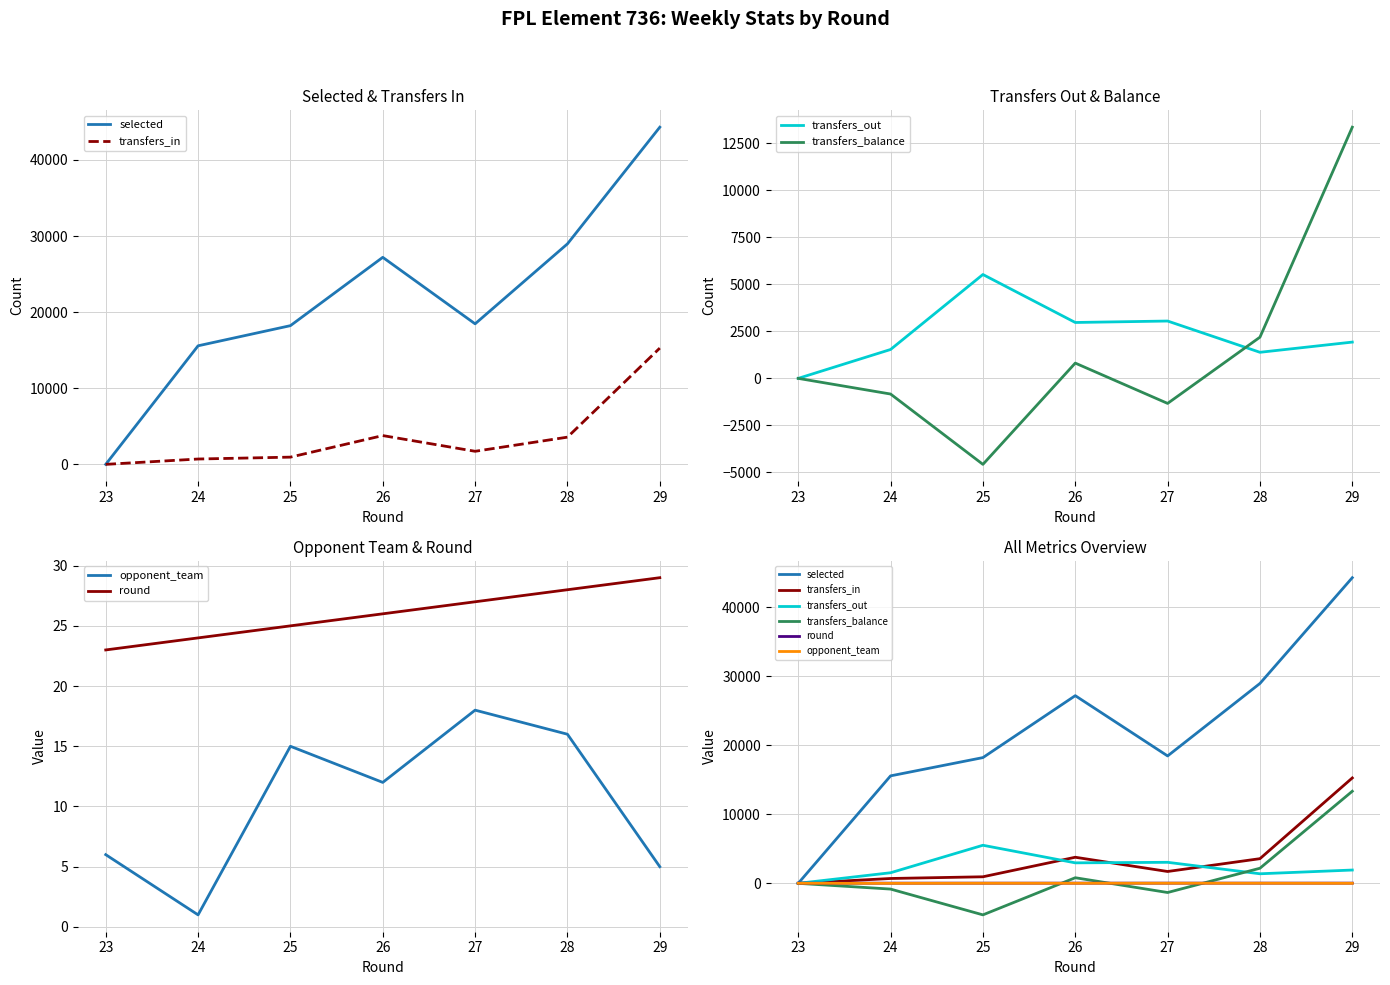

Which series changed the most between 23 and 26?

selected